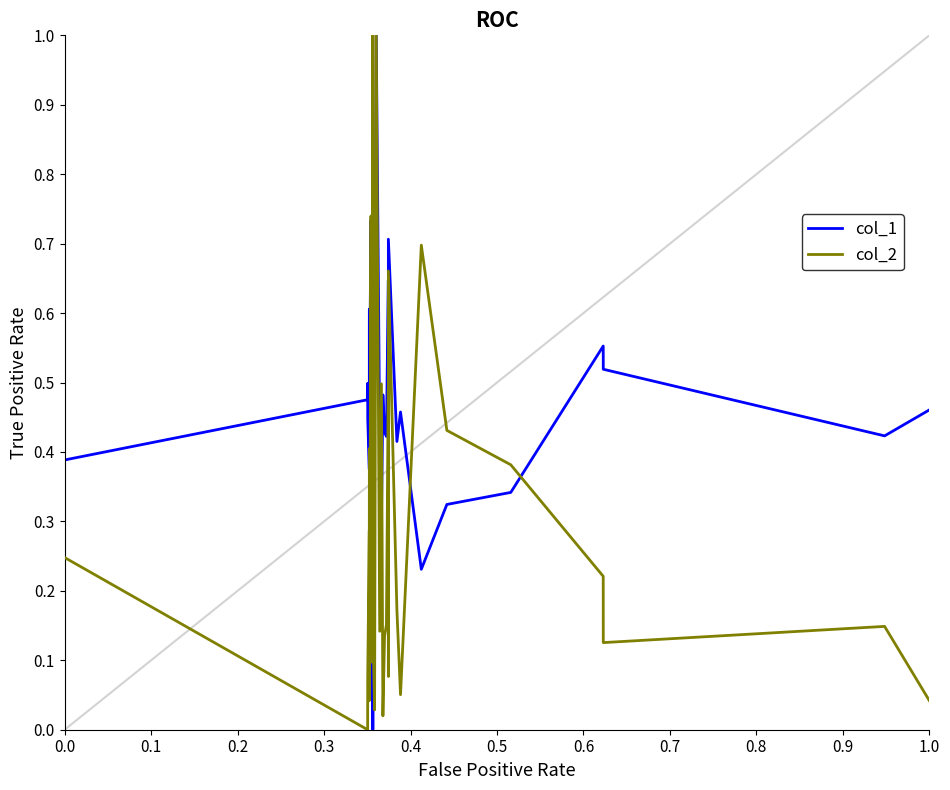

True or false: col_2 and col_1 cross at least once.

True